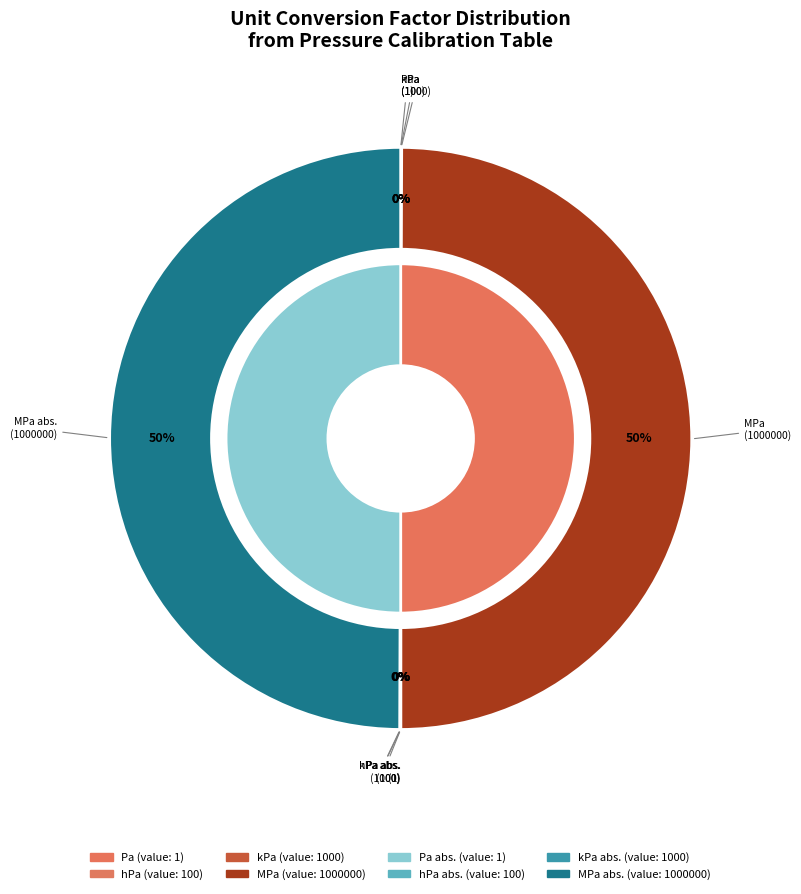

Count the number of slices in the pie.

8